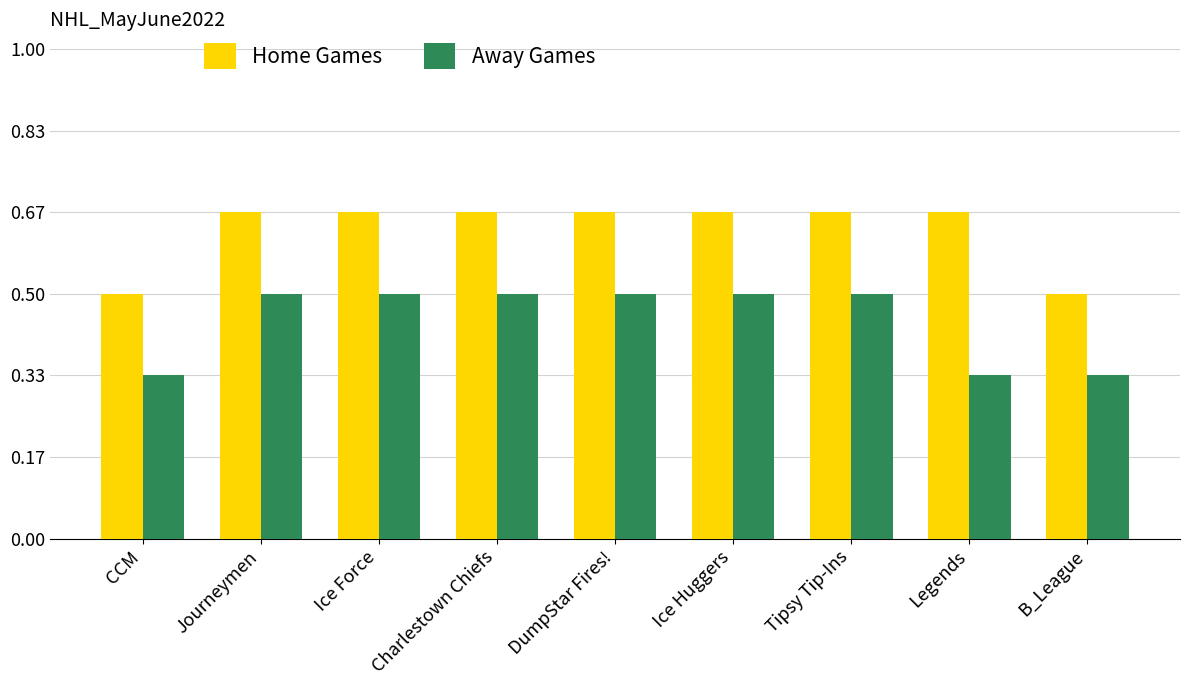

Which series has the largest range (max minus min)?

Home Games